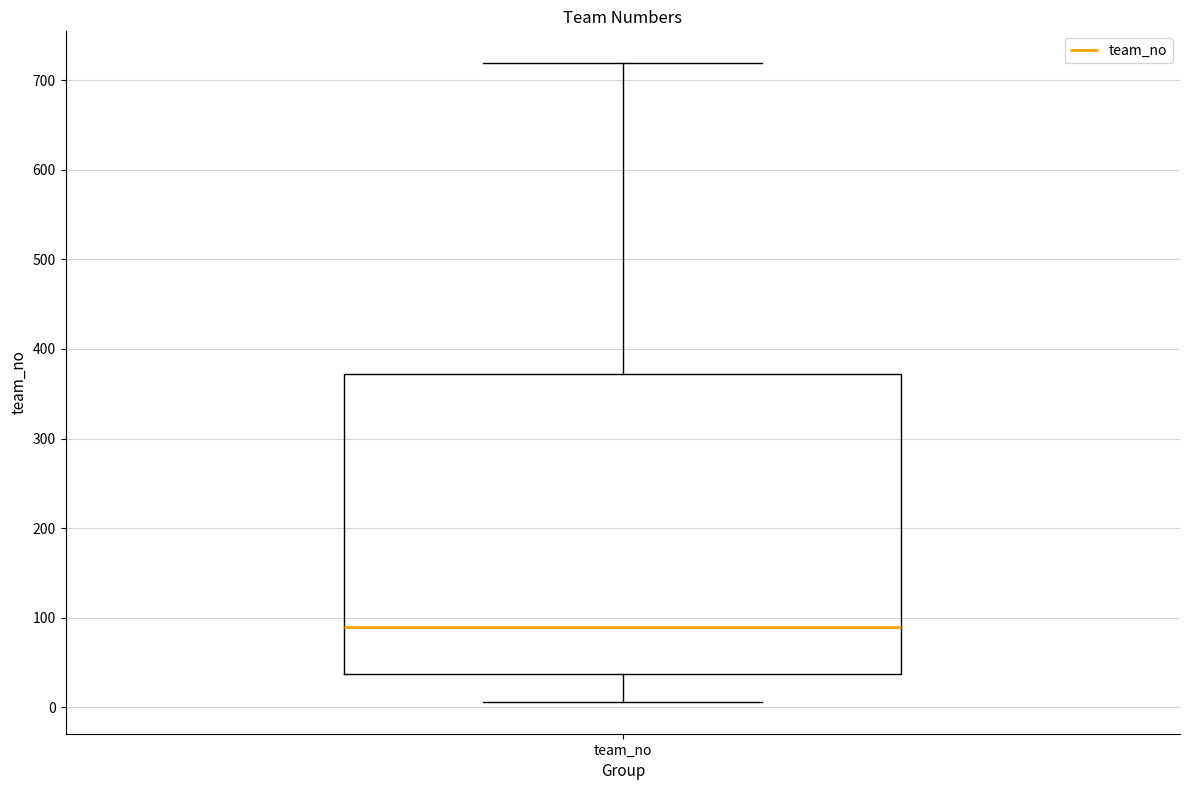

Where does the median line of the box for team_no sit on the y-axis? The values are not printed on the chart, so give them approximately, as read against the axis.

90